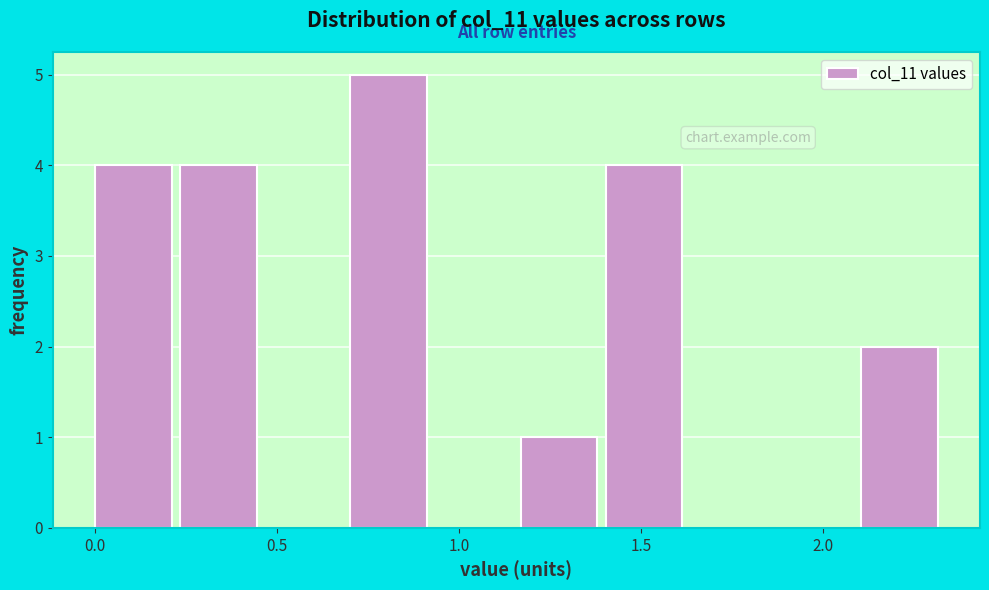

What is the height of the bar covering 0.00 to 0.25 on the x-axis? Neither the bar edges nor the heights are printed on the chart, so give them approximately, as read against the axes.

4